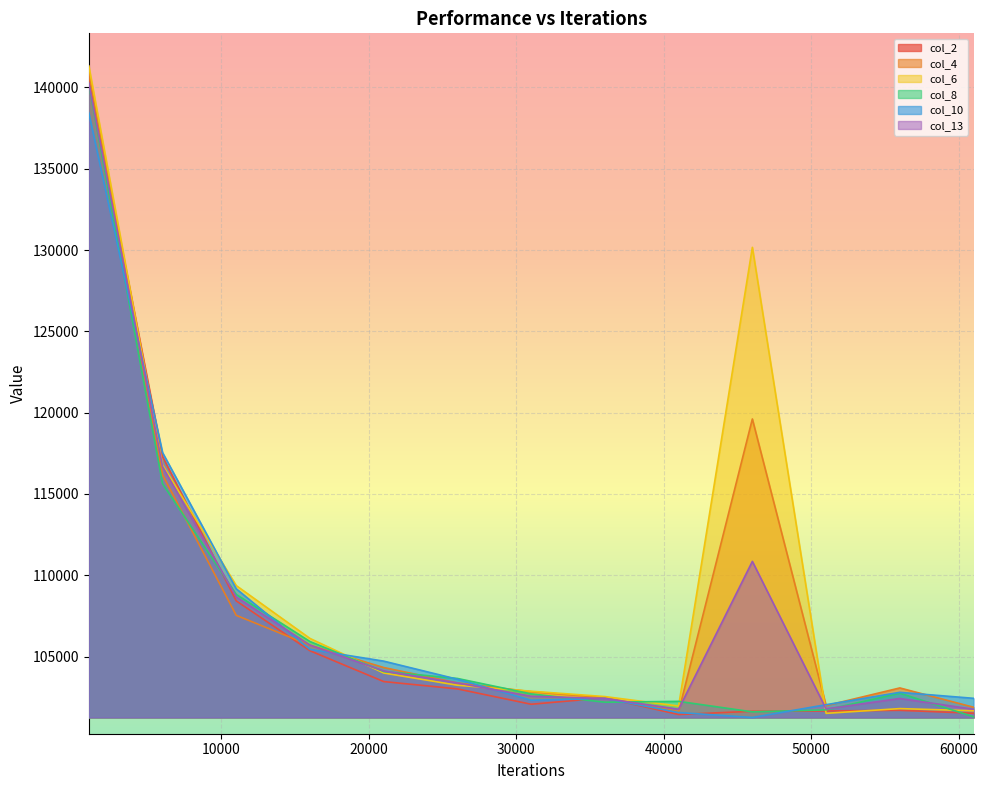

Which series has the largest range (max minus min)?

col_6